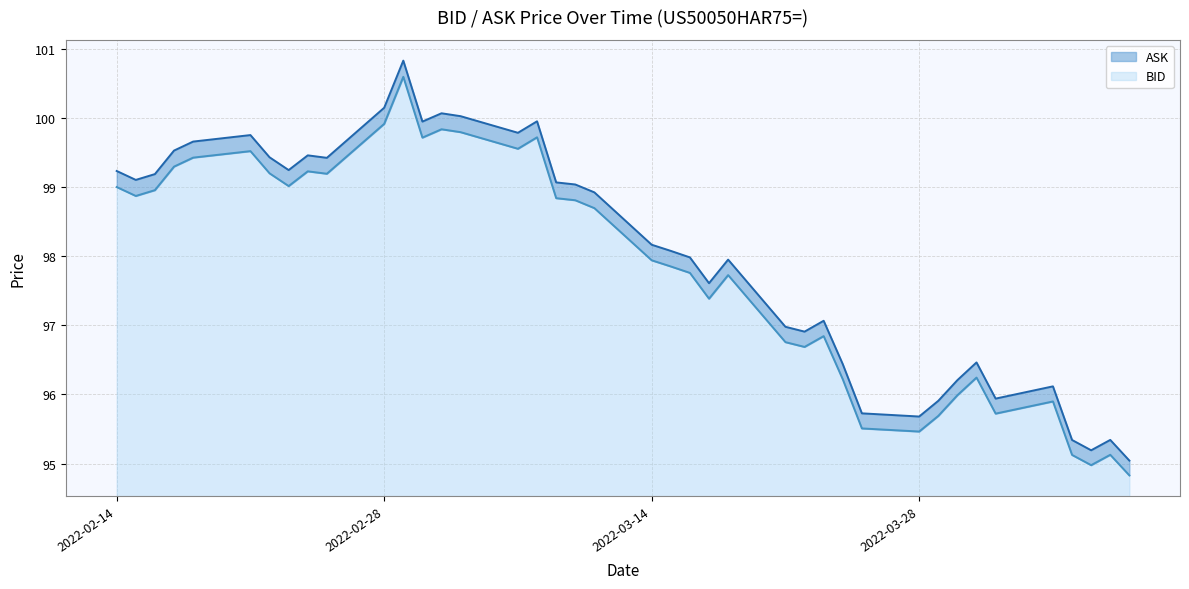

The value of ASK at 2022-02-23 is 132.6. True or false?

False